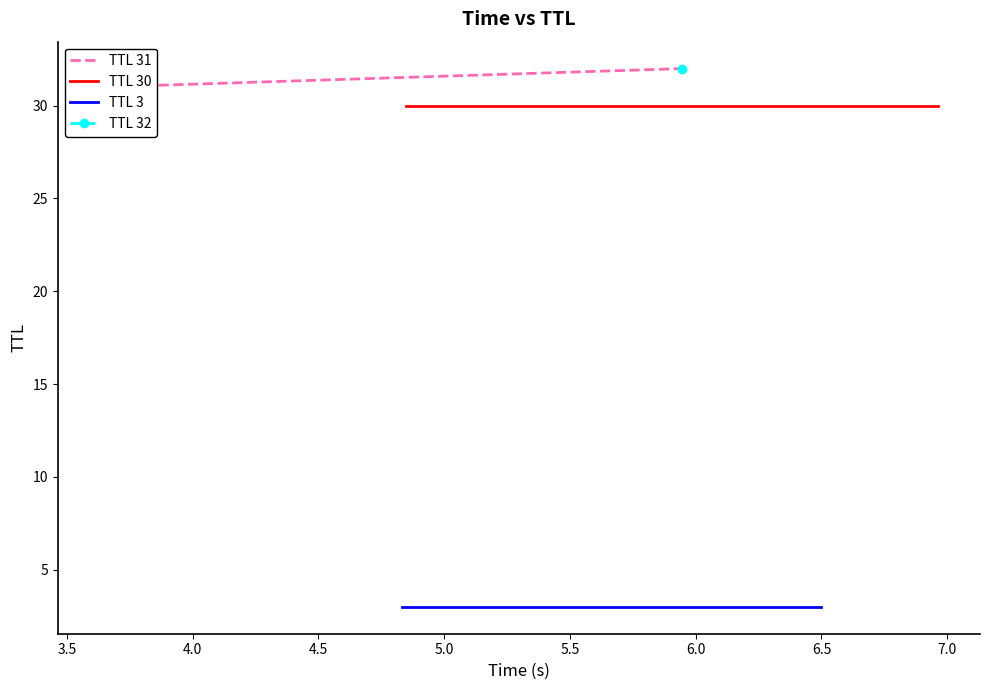

The value of TTL 3 at 3.0 is 2. True or false?

False